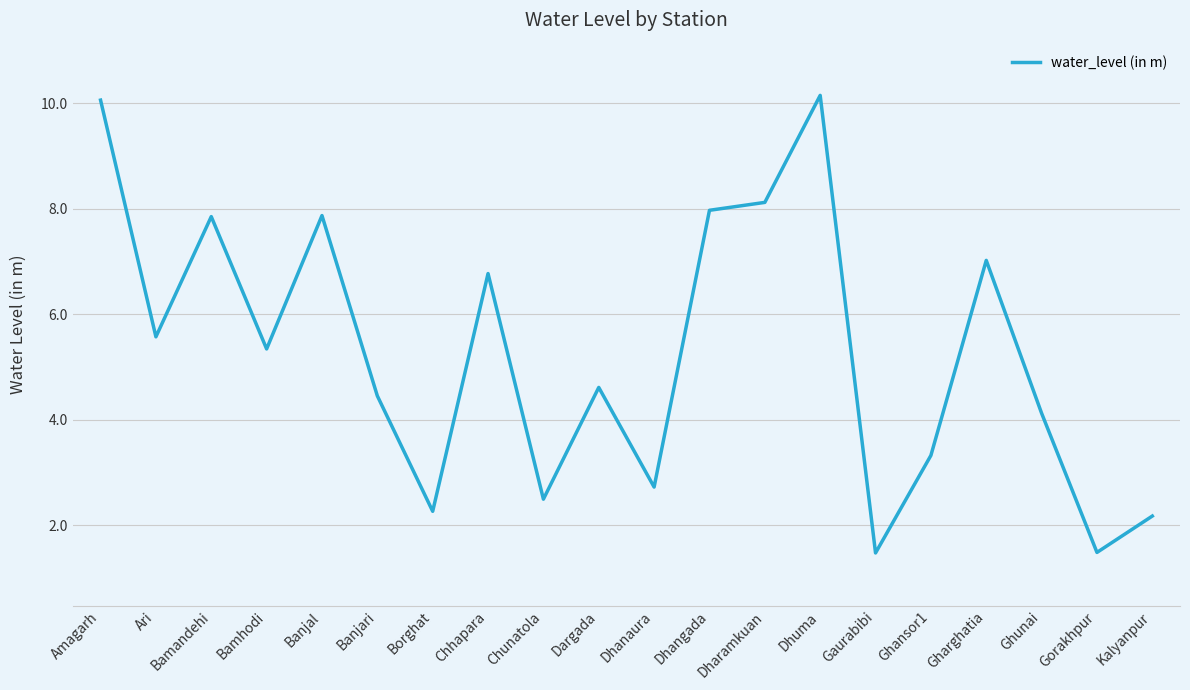

What position from the left is Gorakhpur?

19